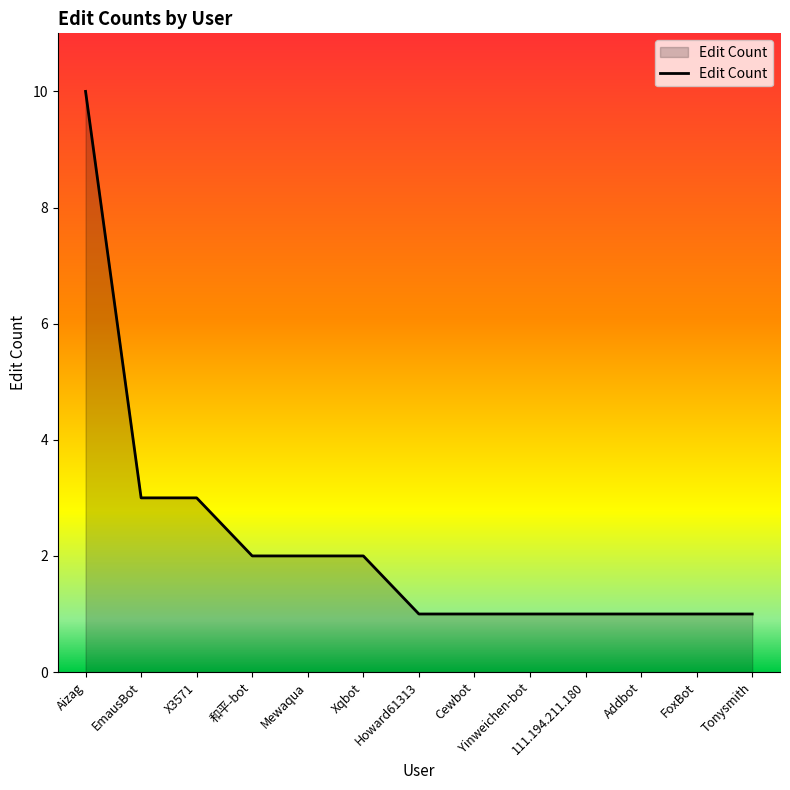

What is the difference between the maximum and minimum values?

9